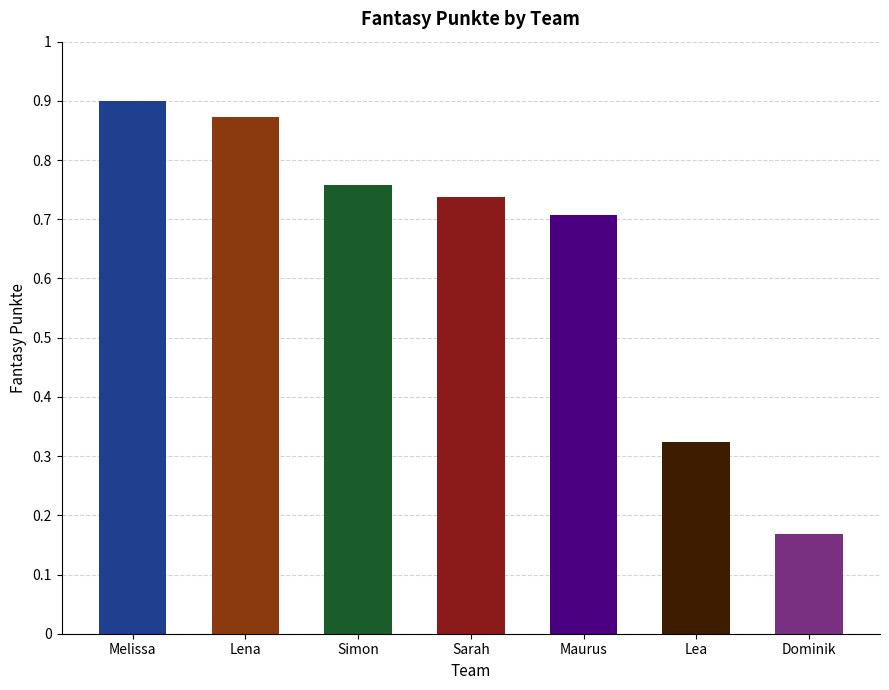

What is the value of the 1st bar from the left?

234